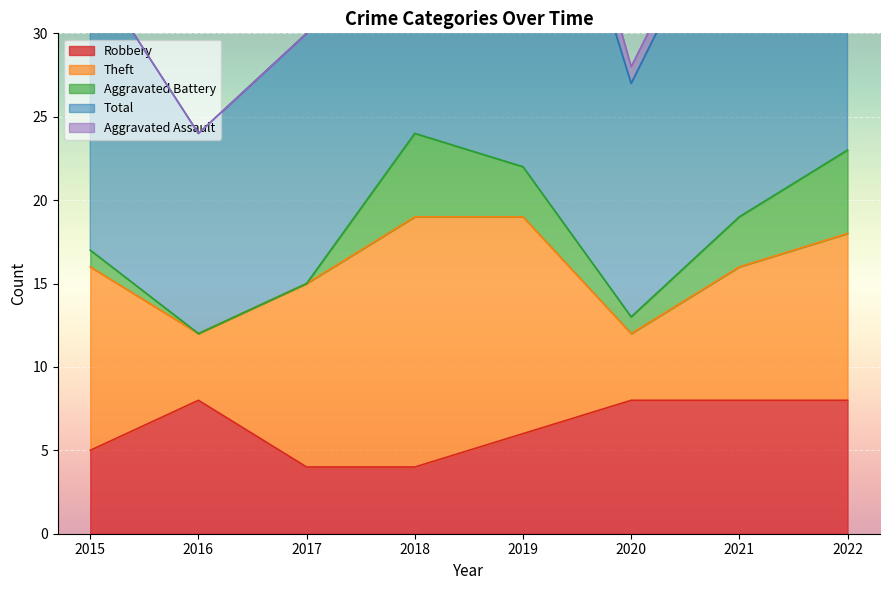

List the labels in order of Aggravated Assault value, smallest first.

2015, 2016, 2017, 2022, 2018, 2020, 2021, 2019